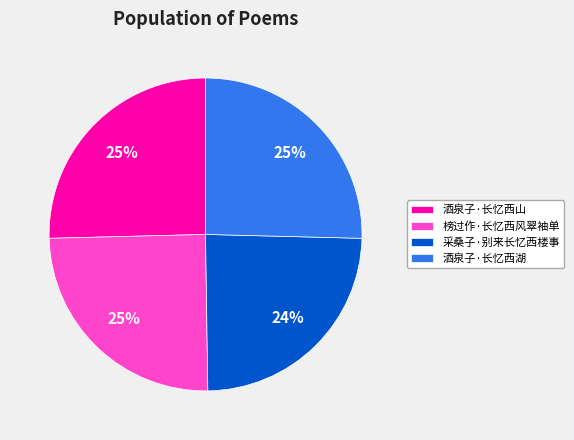

To the nearest percent, what is the difference between the largest and smallest slice percentages?

1%